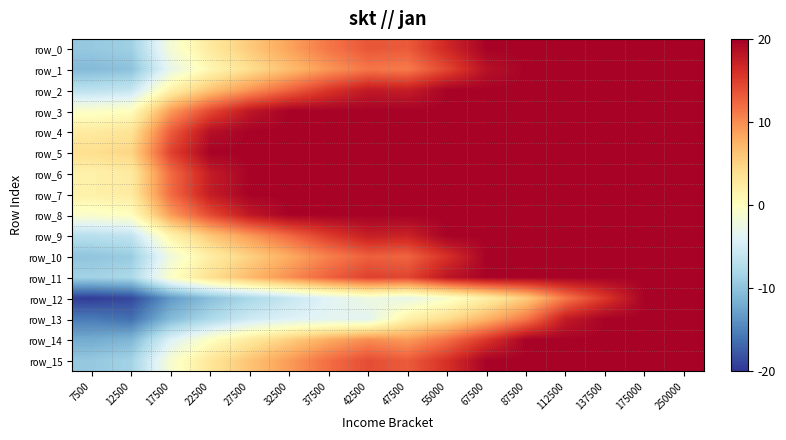

Reading right to left, extract all data points from this chart.

row_0: 250000=19.7	175000=19.7	137500=19.7	112500=19.7	87500=19.7	67500=19.7	55000=16.6	47500=13.1	42500=13.4	37500=11.4	32500=8.6	27500=5.7	22500=2.7	17500=-1.5	12500=-8.8	7500=-9.4
row_1: 250000=19.7	175000=19.7	137500=19.7	112500=19.7	87500=19.7	67500=18.5	55000=14.5	47500=11.1	42500=11.4	37500=9.4	32500=6.7	27500=4.0	22500=1.0	17500=-3.0	12500=-10.1	7500=-10.7
row_2: 250000=19.7	175000=19.7	137500=19.7	112500=19.7	87500=19.7	67500=19.7	55000=19.7	47500=17.4	42500=17.8	37500=15.6	32500=12.6	27500=9.5	22500=6.3	17500=1.7	12500=-6.0	7500=-6.7
row_3: 250000=19.7	175000=19.7	137500=19.7	112500=19.7	87500=19.7	67500=19.7	55000=19.7	47500=19.7	42500=19.7	37500=19.7	32500=19.7	27500=18.0	22500=14.3	17500=9.0	12500=0.1	7500=-0.7
row_4: 250000=19.7	175000=19.7	137500=19.7	112500=19.7	87500=19.7	67500=19.7	55000=19.7	47500=19.7	42500=19.7	37500=19.7	32500=19.7	27500=19.7	22500=18.6	17500=13.0	12500=3.4	7500=2.6
row_5: 250000=19.7	175000=19.7	137500=19.7	112500=19.7	87500=19.7	67500=19.7	55000=19.7	47500=19.7	42500=19.7	37500=19.7	32500=19.7	27500=19.7	22500=19.7	17500=14.7	12500=4.8	7500=4.0
row_6: 250000=19.7	175000=19.7	137500=19.7	112500=19.7	87500=19.7	67500=19.7	55000=19.7	47500=19.7	42500=19.7	37500=19.7	32500=19.7	27500=19.7	22500=17.5	17500=12.0	12500=2.6	7500=1.8
row_7: 250000=19.7	175000=19.7	137500=19.7	112500=19.7	87500=19.7	67500=19.7	55000=19.7	47500=19.7	42500=19.7	37500=19.7	32500=19.7	27500=19.7	22500=17.5	17500=12.0	12500=2.6	7500=1.8
row_8: 250000=19.7	175000=19.7	137500=19.7	112500=19.7	87500=19.7	67500=19.7	55000=19.7	47500=19.7	42500=19.7	37500=19.7	32500=19.7	27500=17.9	22500=14.2	17500=9.0	12500=0.0	7500=-0.8
row_9: 250000=19.7	175000=19.7	137500=19.7	112500=19.7	87500=19.7	67500=19.7	55000=19.7	47500=17.1	42500=17.4	37500=15.2	32500=12.2	27500=9.2	22500=6.0	17500=1.5	12500=-6.3	7500=-7.0
row_10: 250000=19.7	175000=19.7	137500=19.7	112500=19.7	87500=19.7	67500=19.7	55000=16.0	47500=12.5	42500=12.8	37500=10.8	32500=8.0	27500=5.2	22500=2.2	17500=-2.0	12500=-9.2	7500=-9.8
row_11: 250000=19.7	175000=19.7	137500=19.7	112500=19.7	87500=19.7	67500=19.7	55000=18.1	47500=14.5	42500=14.8	37500=12.7	32500=9.9	27500=6.9	22500=3.9	17500=-0.5	12500=-7.9	7500=-8.5
row_12: 250000=19.7	175000=19.7	137500=15.6	112500=11.3	87500=5.6	67500=2.1	55000=-0.9	47500=-3.0	42500=-2.3	37500=-3.8	32500=-5.9	27500=-8.0	22500=-10.3	17500=-13.4	12500=-18.8	7500=-19.5
row_13: 250000=19.7	175000=19.7	137500=19.7	112500=17.6	87500=11.4	67500=7.5	55000=4.2	47500=1.8	42500=-3.6	37500=-3.5	32500=-4.1	27500=-5.3	22500=-7.8	17500=-10.8	12500=-16.2	7500=-15.4
row_14: 250000=19.7	175000=19.7	137500=19.7	112500=19.7	87500=19.7	67500=15.6	55000=11.8	47500=9.1	42500=10.0	37500=8.1	32500=5.4	27500=2.7	22500=-0.2	17500=-4.2	12500=-11.0	7500=-12.0
row_15: 250000=19.7	175000=19.7	137500=19.7	112500=19.7	87500=19.7	67500=19.7	55000=16.0	47500=13.1	42500=14.0	37500=11.9	32500=9.1	27500=6.2	22500=3.1	17500=-1.1	12500=-8.5	7500=-9.5